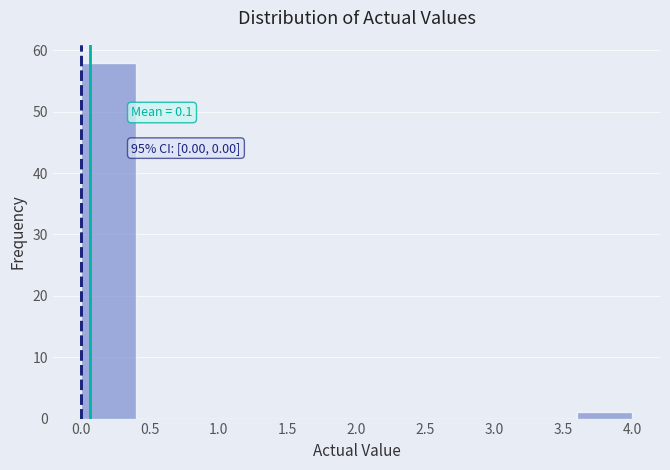

Over which range of the x-axis is the bar tallest?

0.0 to 0.4